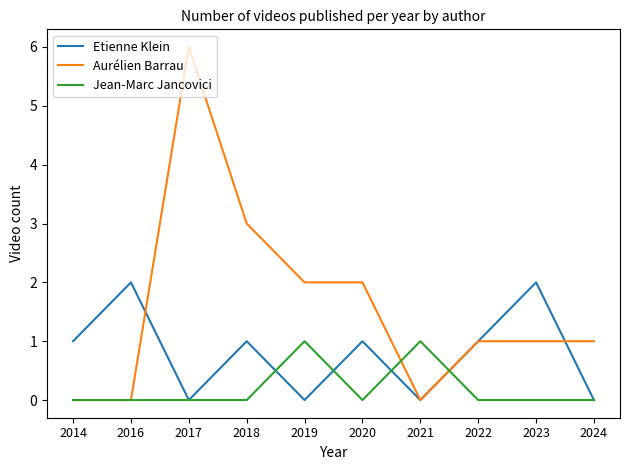

At which category is the sum across all series the highest?

2017